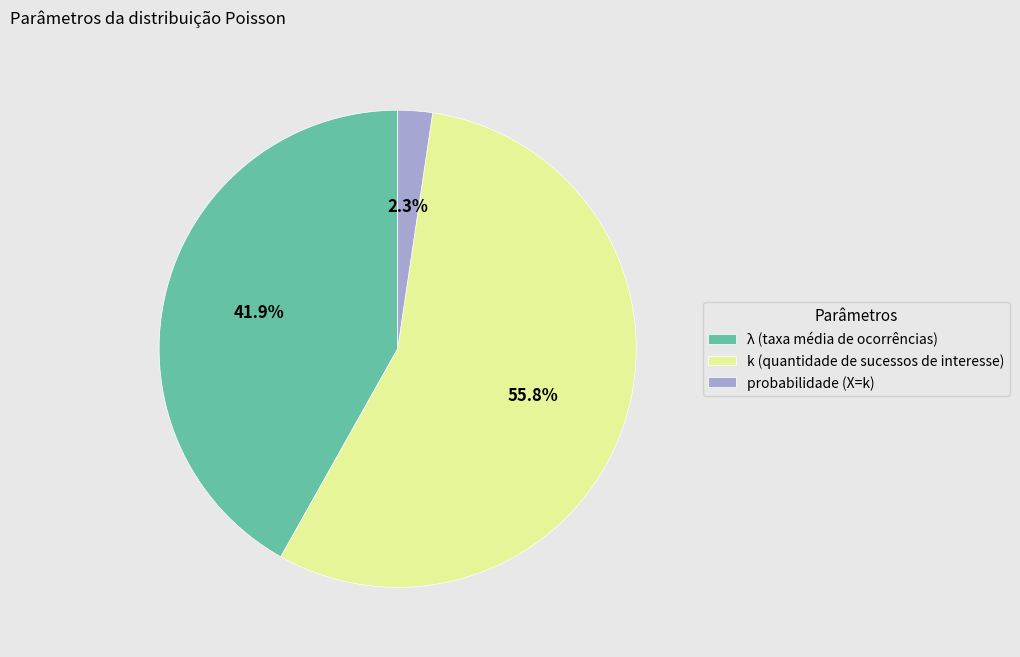

How many slices are in this pie chart?

3